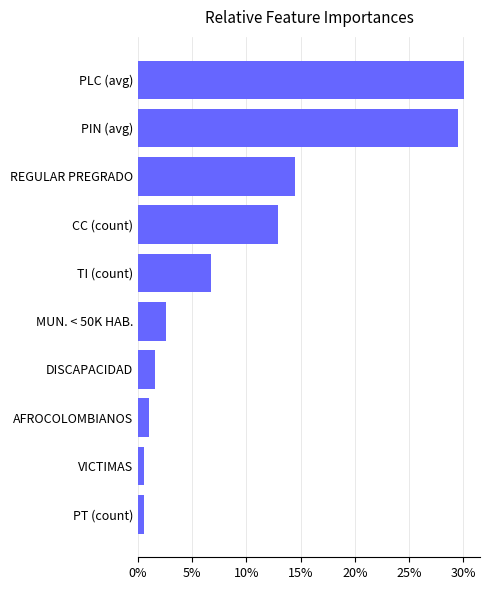

How many bars are there in total?

10